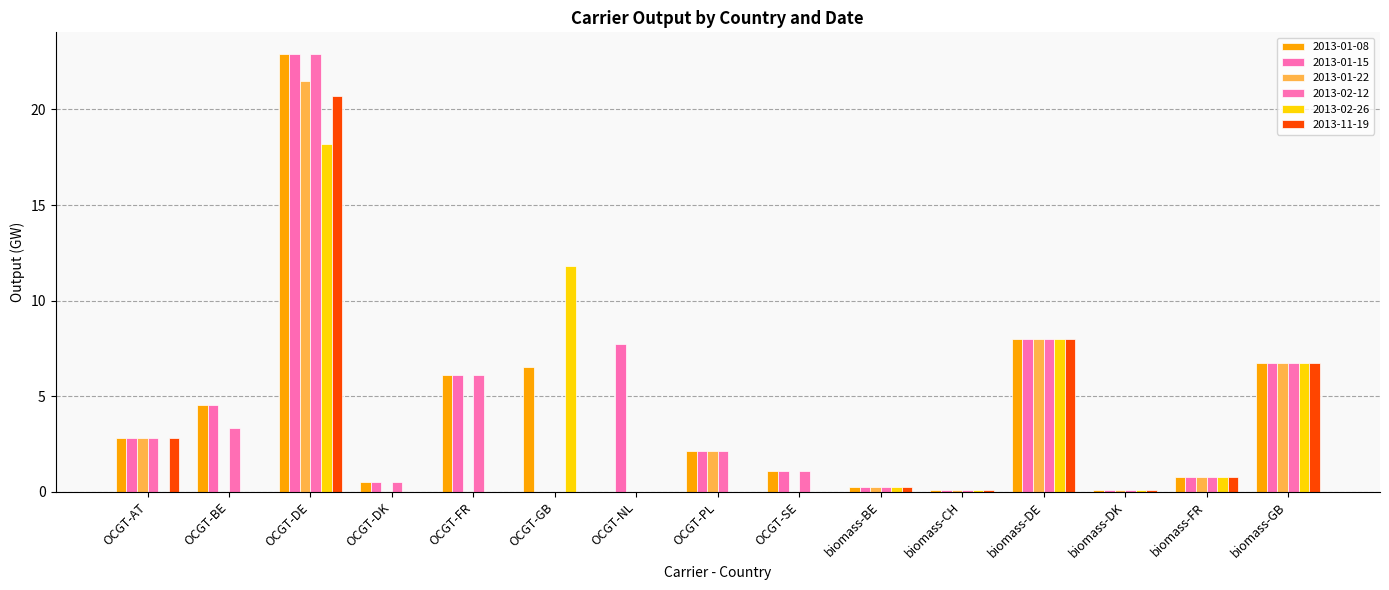

Where is 2013-11-19 nearest to the value 10?

biomass-DE